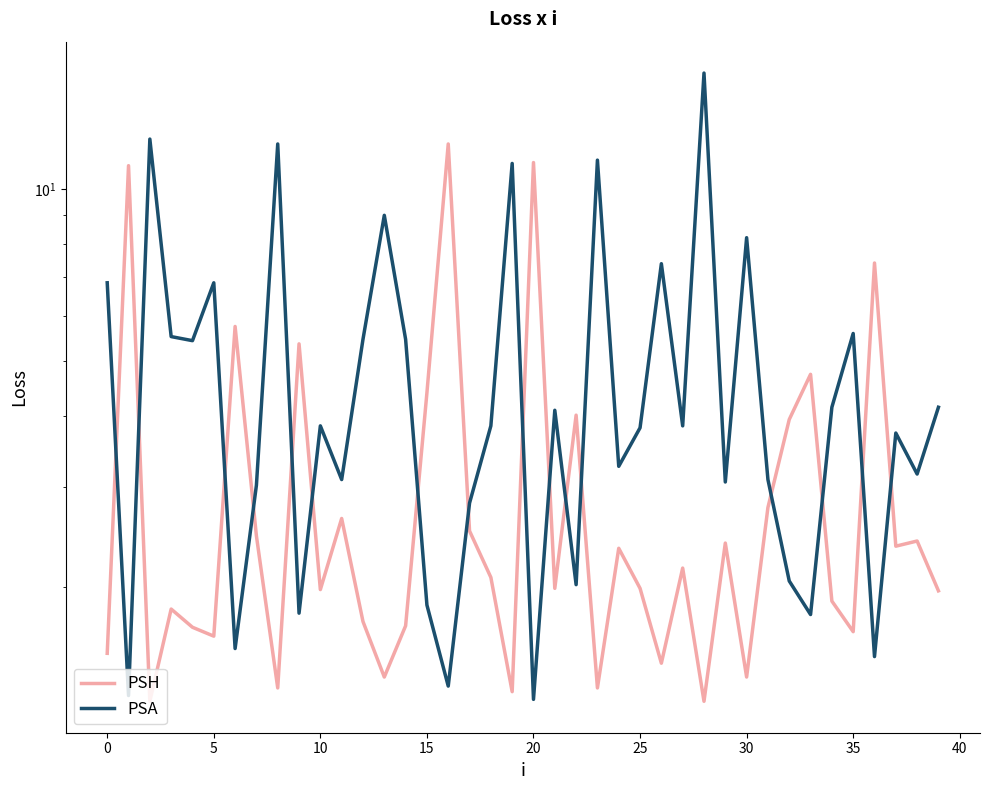

How many times do PSA and PSH cross each other?

16